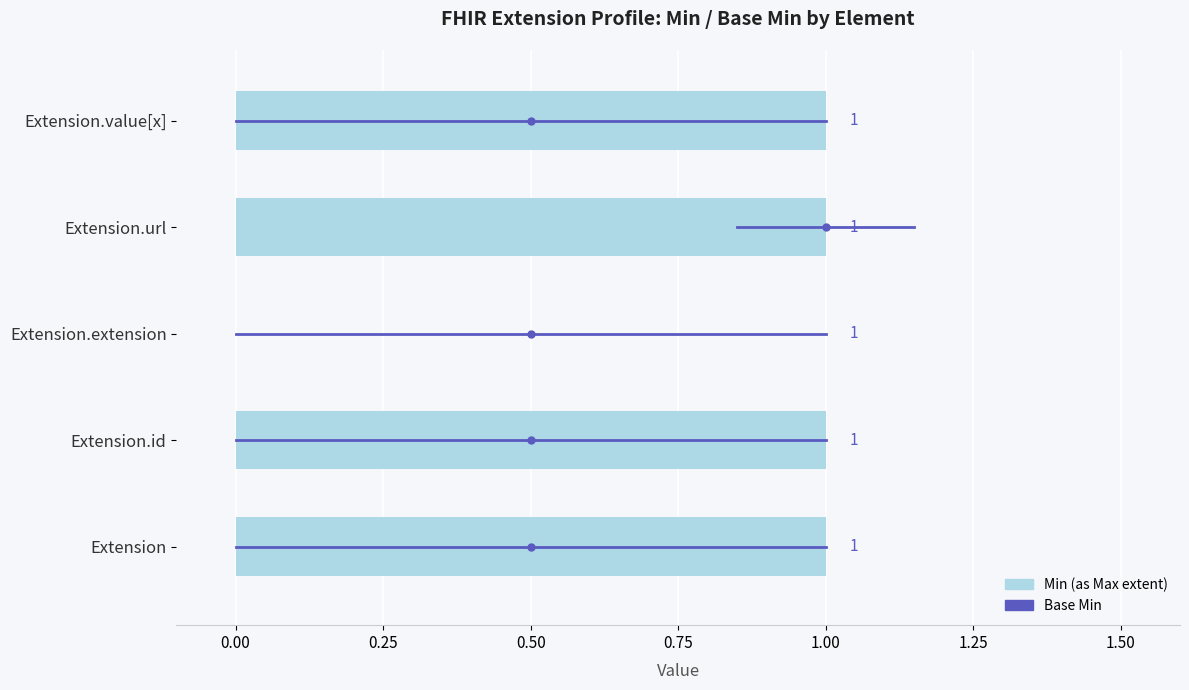

How many values are between 1 and 2?

4